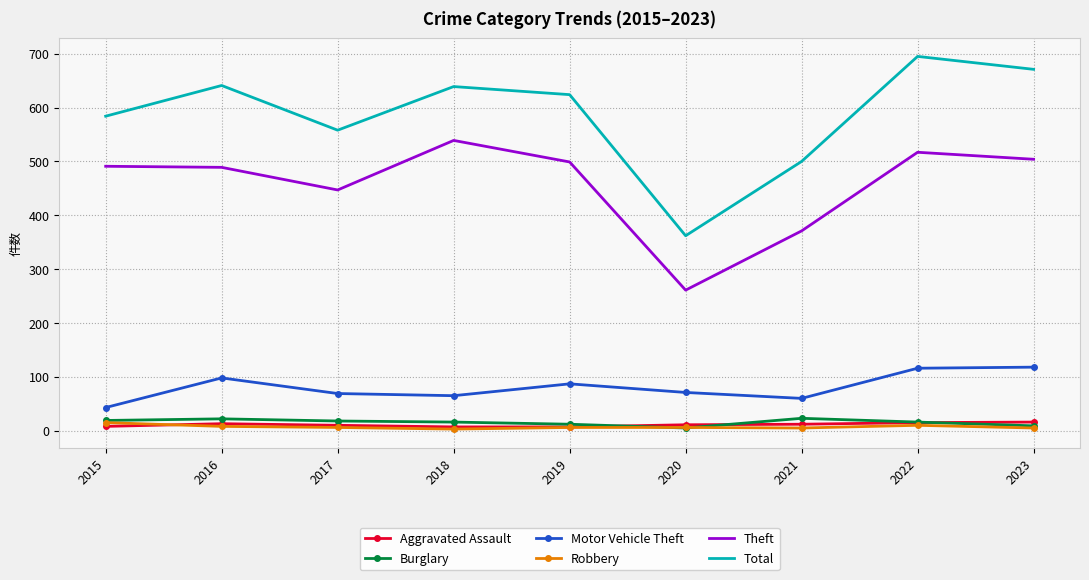

True or false: Burglary has a value of 18 at 2017.

True